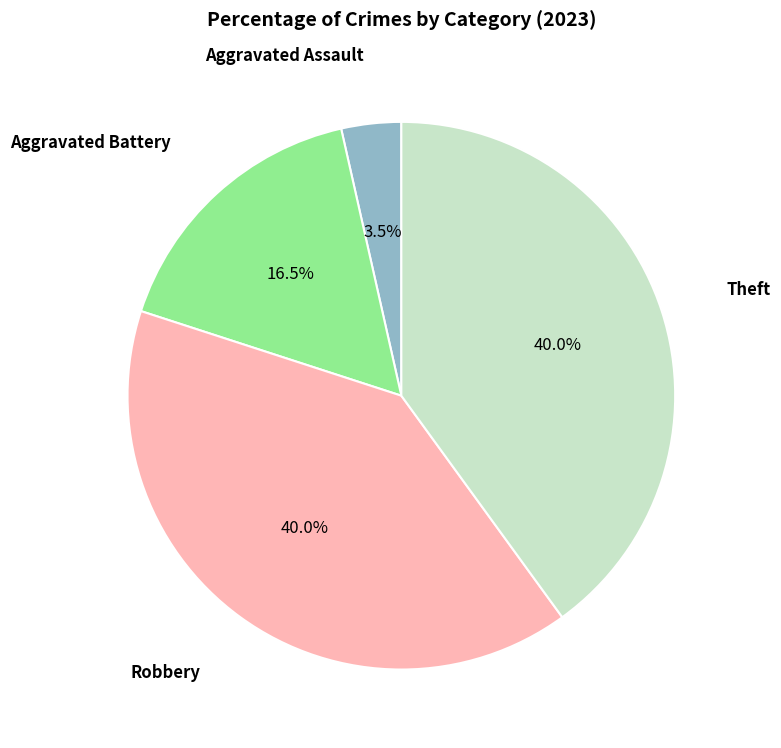

Is there a majority slice in this chart?

No